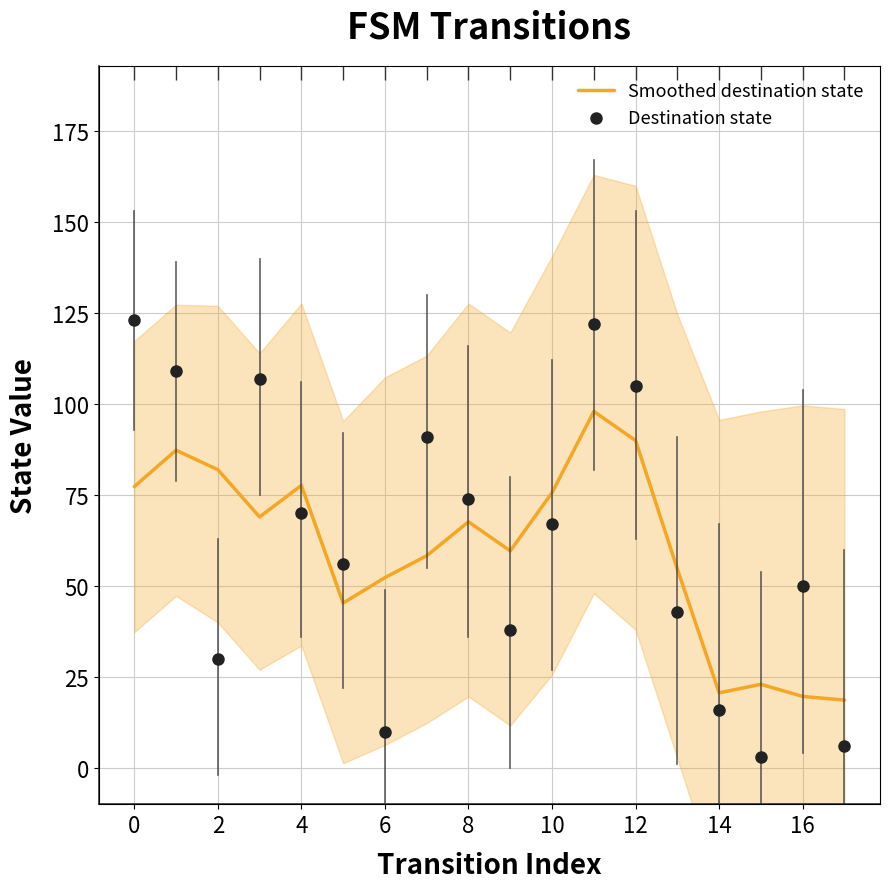

At how many categories does at least one series exceed 88?

6